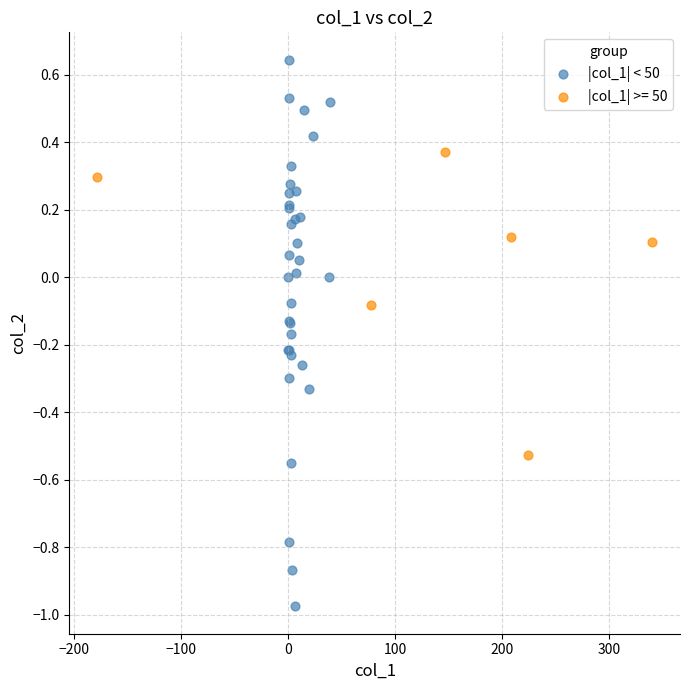

Which series has the largest Y range (max minus min)?

|col_1| < 50